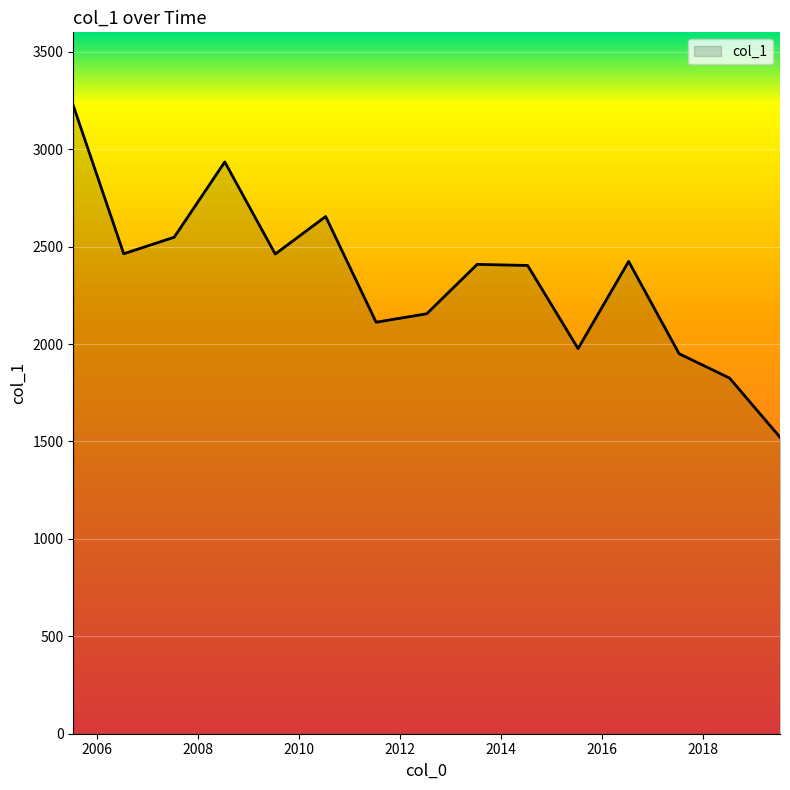

What is the smallest value displayed?

1521.8